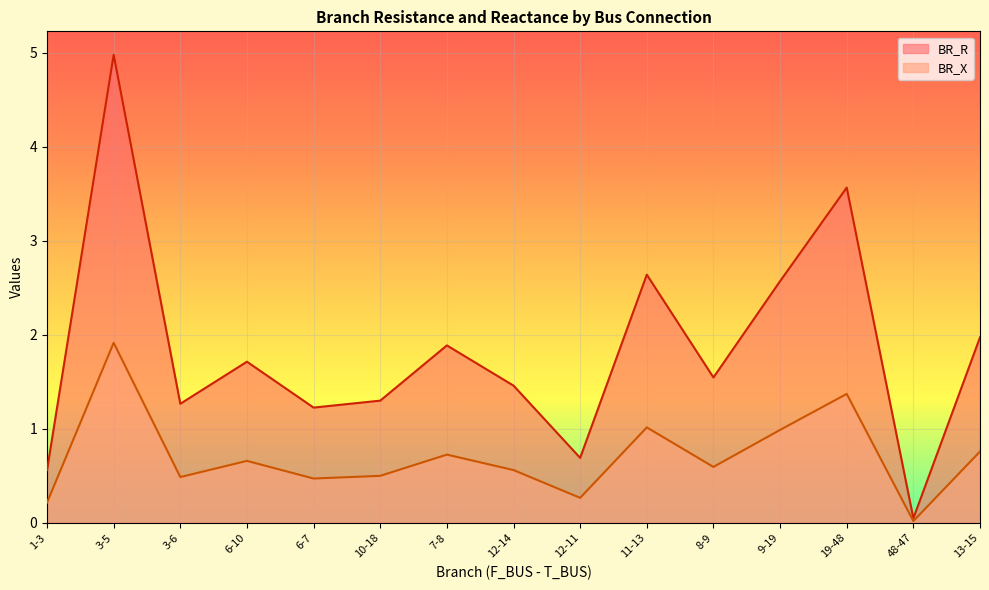

List the series in order of their peak value, highest first.

BR_R, BR_X